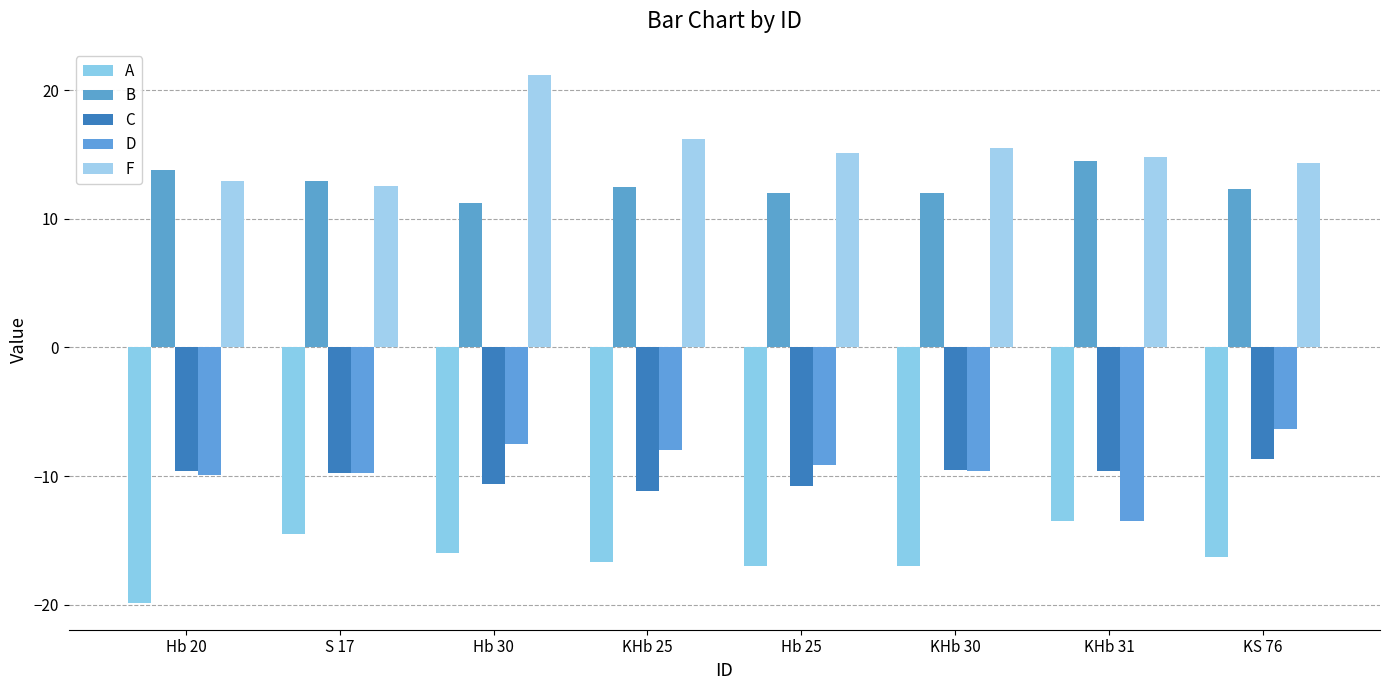

What is the value of the A bar at the 4th from the left?

-16.7